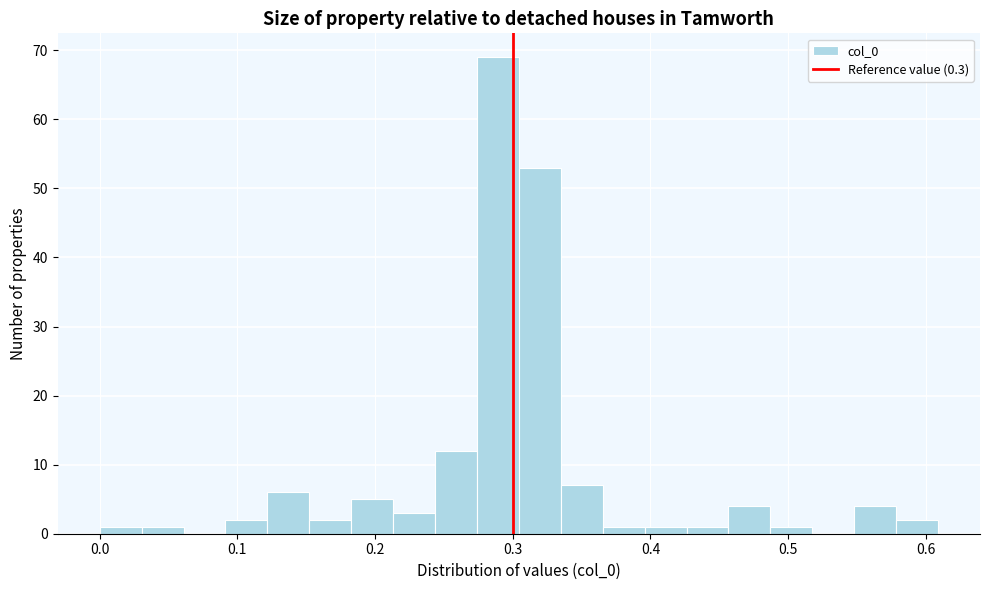

Read against the x-axis, roughly where is the centre of the tallest bar?

0.29